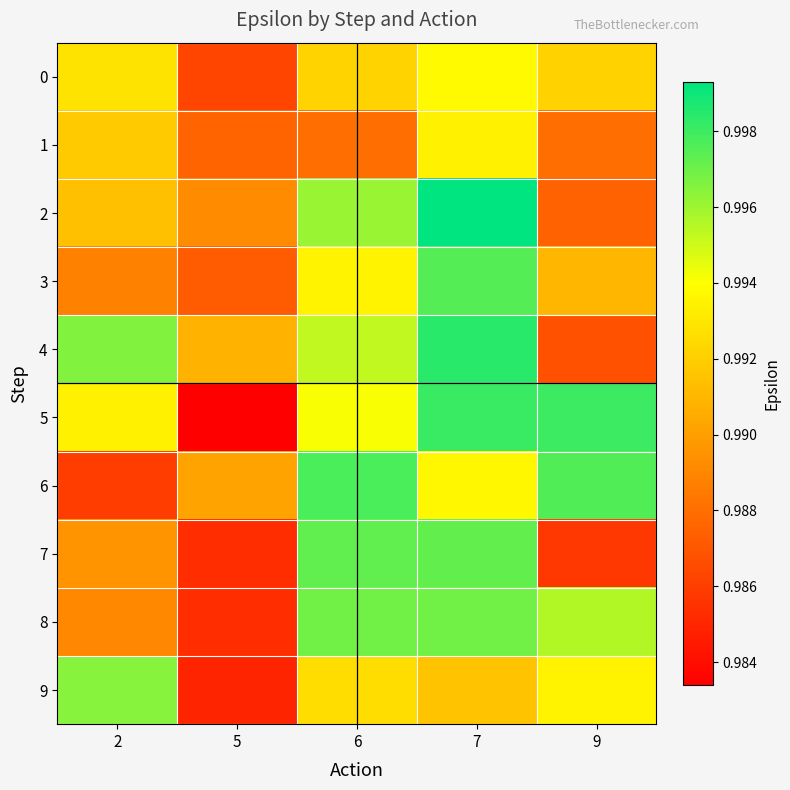

Reading left to right, extract all data points from this chart.

0: 2=1.0	5=1.0	6=1.0	7=1.0	9=1.0
1: 2=1.0	5=1.0	6=1.0	7=1.0	9=1.0
2: 2=1.0	5=1.0	6=1.0	7=1.0	9=1.0
3: 2=1.0	5=1.0	6=1.0	7=1.0	9=1.0
4: 2=1.0	5=1.0	6=1.0	7=1.0	9=1.0
5: 2=1.0	5=1.0	6=1.0	7=1.0	9=1.0
6: 2=1.0	5=1.0	6=1.0	7=1.0	9=1.0
7: 2=1.0	5=1.0	6=1.0	7=1.0	9=1.0
8: 2=1.0	5=1.0	6=1.0	7=1.0	9=1.0
9: 2=1.0	5=1.0	6=1.0	7=1.0	9=1.0